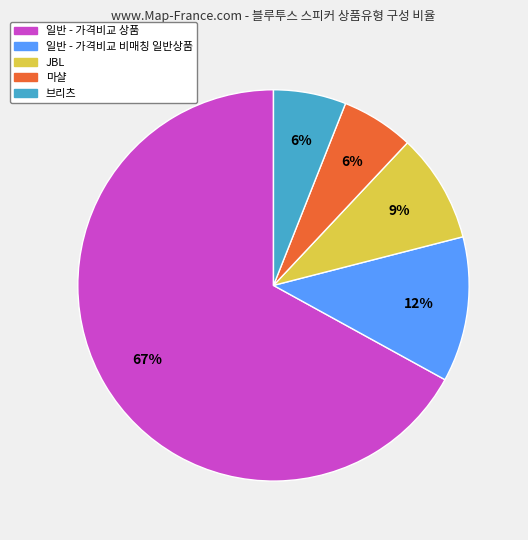

Which slice is the largest?

일반 - 가격비교 상품